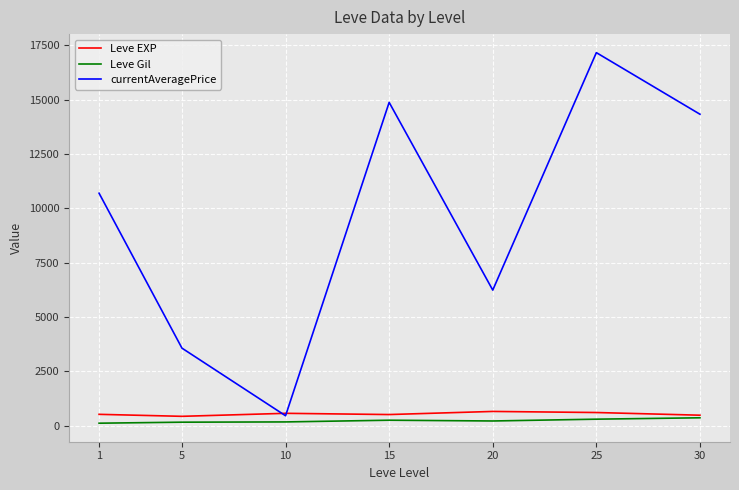

How many lines are shown in the chart?

3